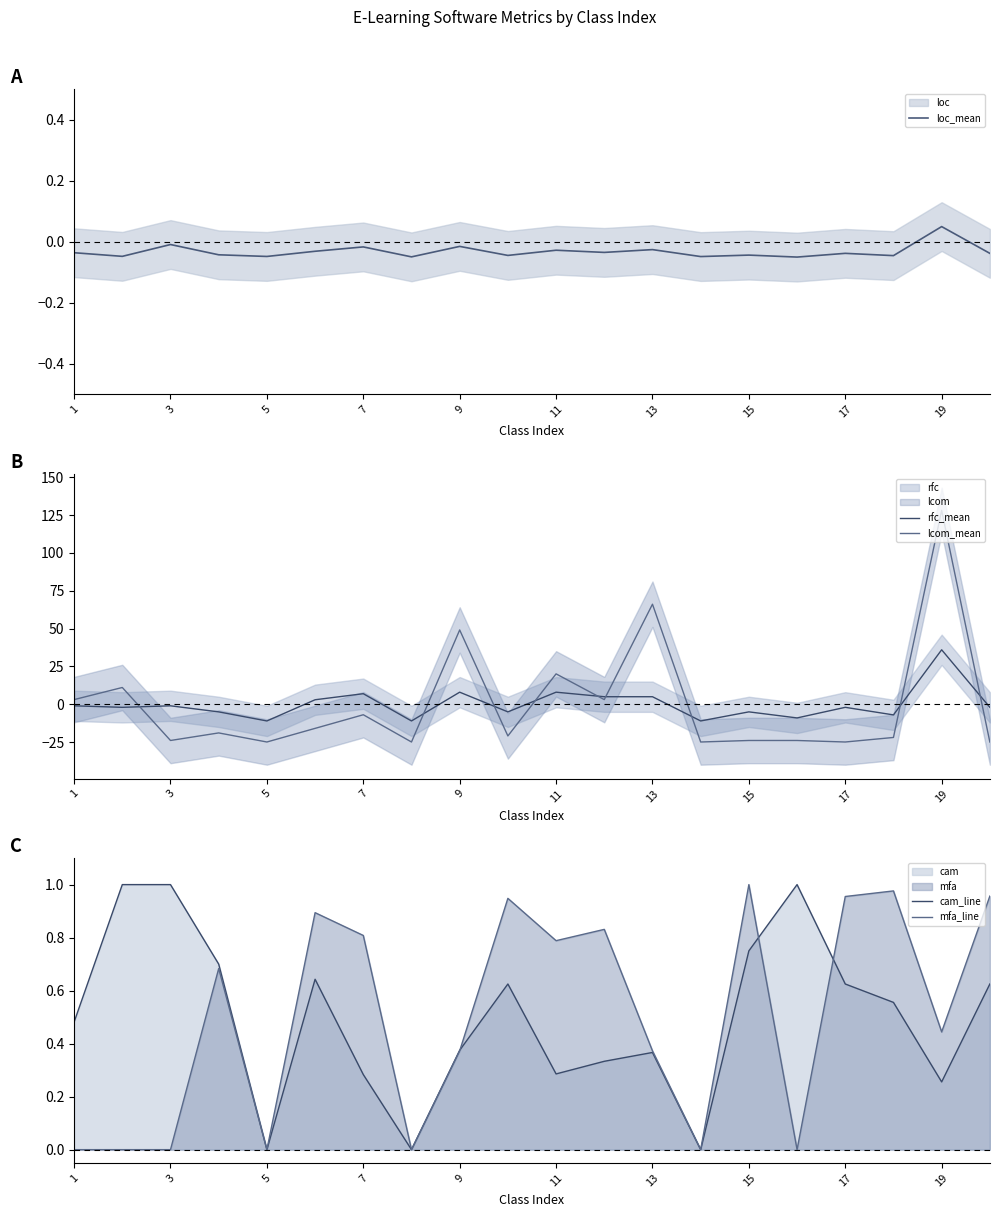

Count the number of categories in the chart.

20